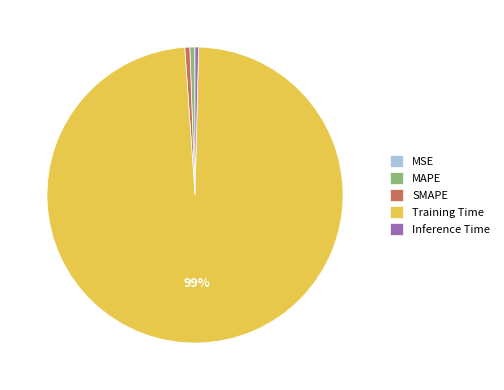

To the nearest percent, what is the combined percentage of Inference Time and SMAPE?

1%